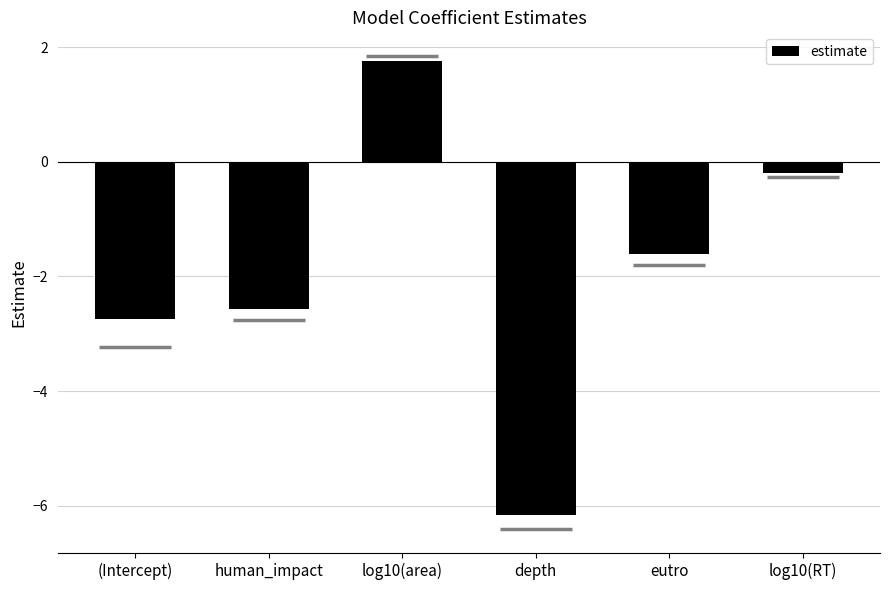

What is the label of the 2nd bar from the left?

human_impact